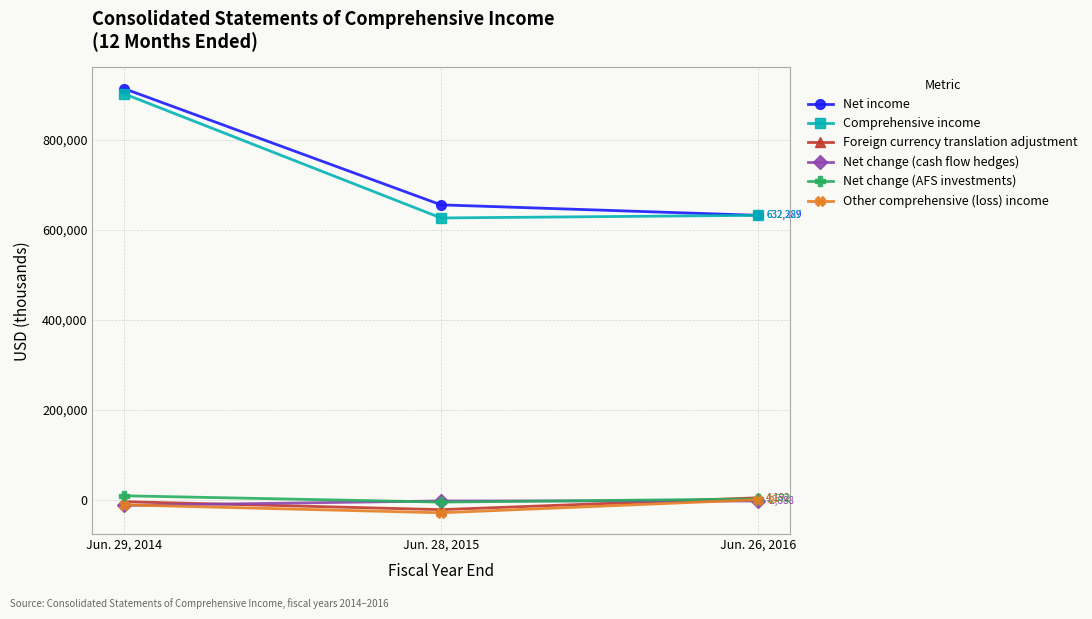

What position from the left is Jun. 29, 2014?

1